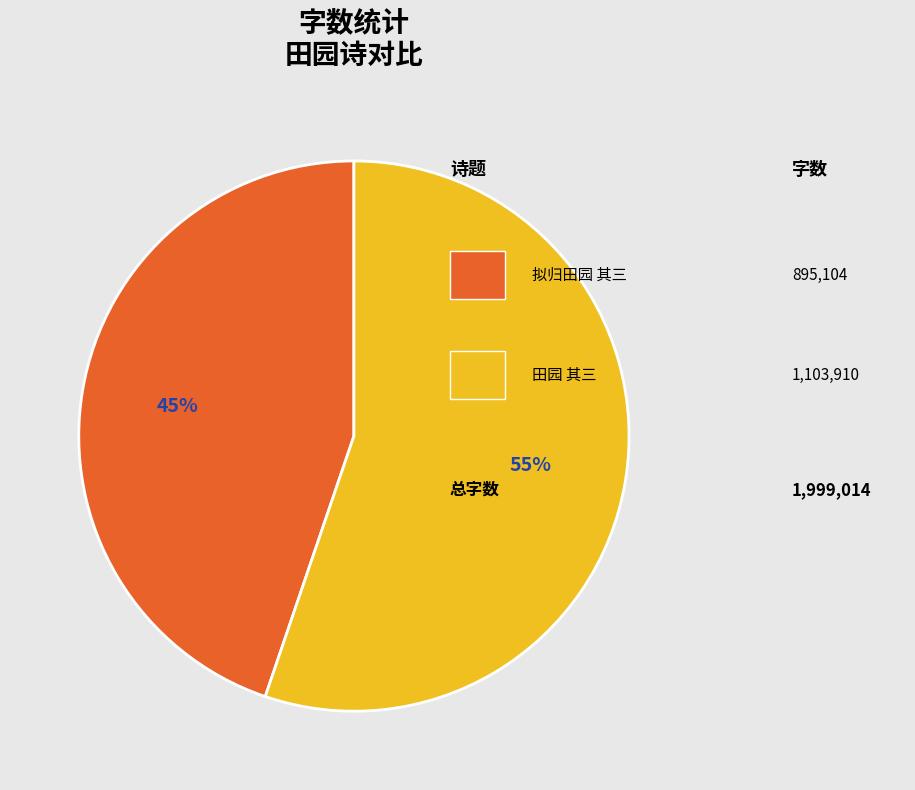

Is there a majority slice in this chart?

Yes